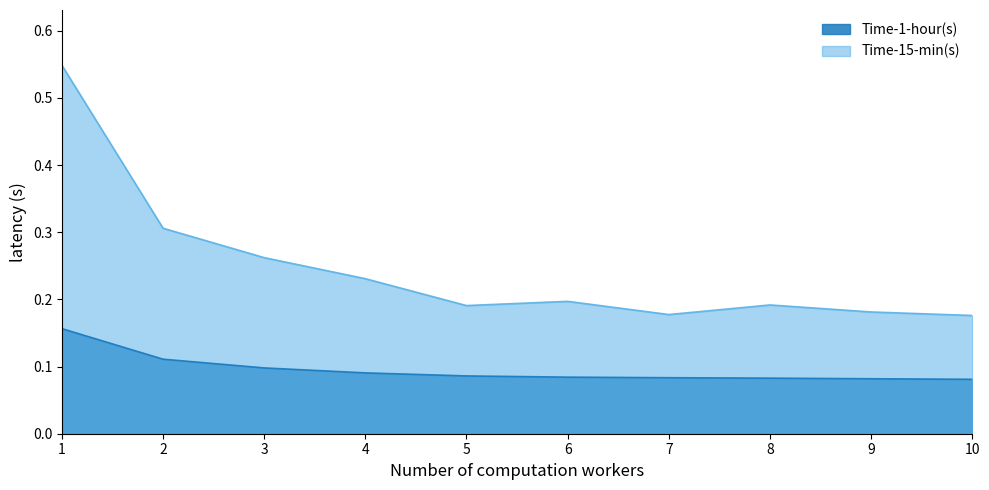

List the series in order of their peak value, lowest first.

Time-1-hour(s), Time-15-min(s)